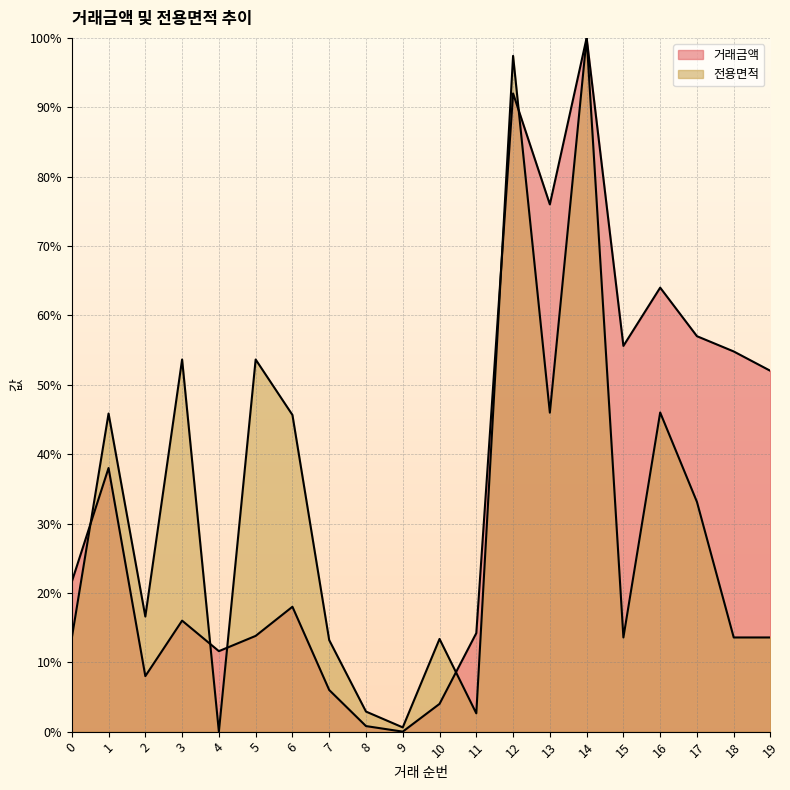

Which series ends up on top after the final intersection of 거래금액 and 전용면적?

거래금액